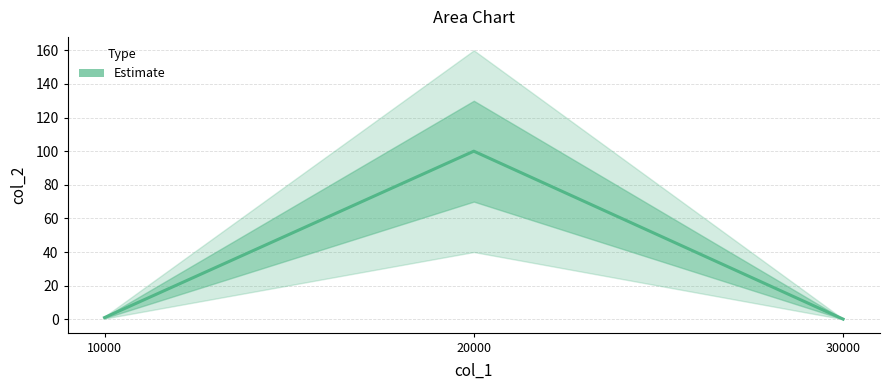

Reading left to right, transcribe all the data shown in this chart.

1.0	100.0	0.1